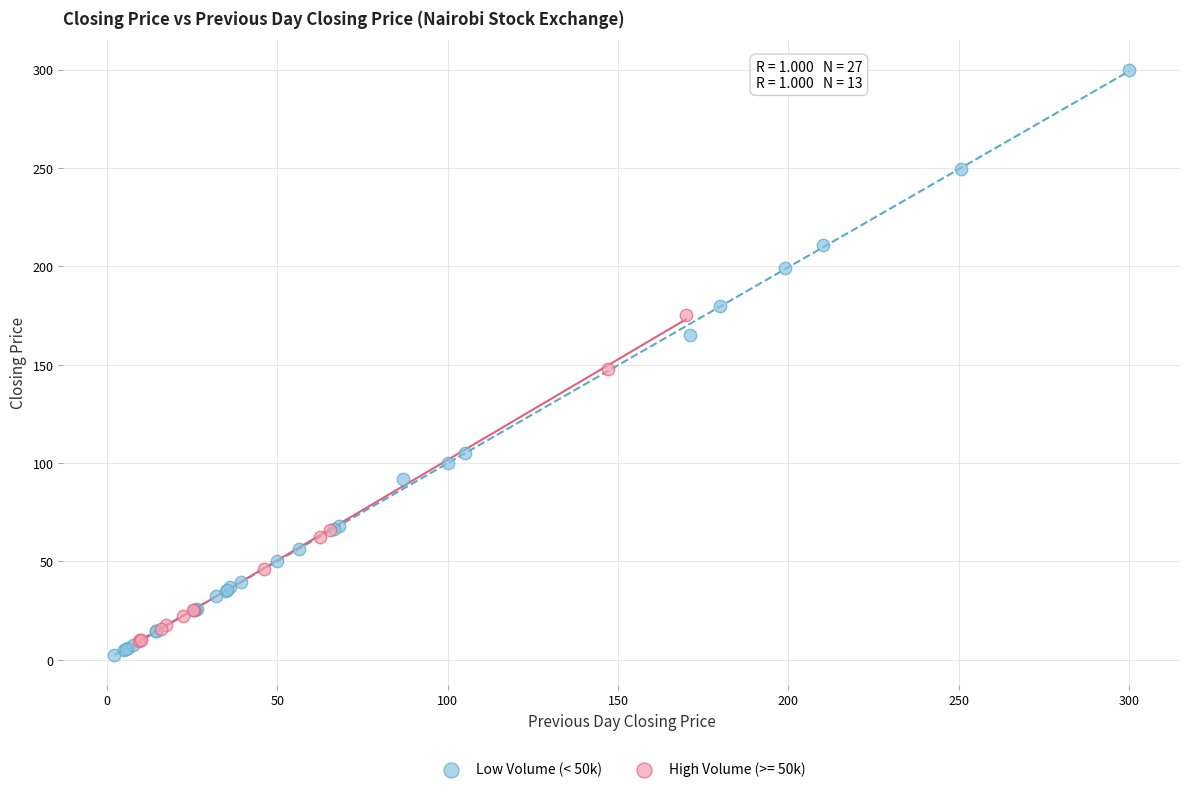

Which series contains the highest Y value?

Low Volume (< 50k)